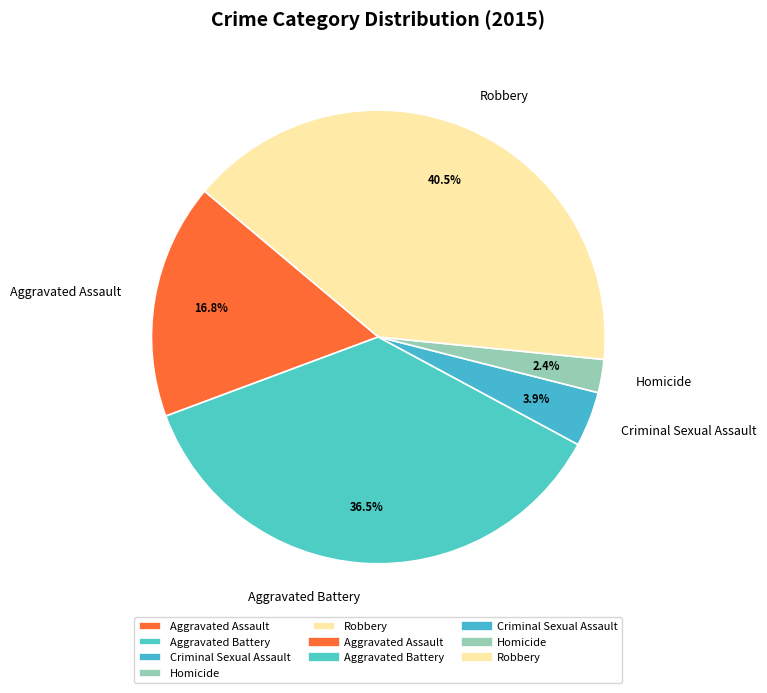

What portion of the pie excludes Homicide?

97.6%